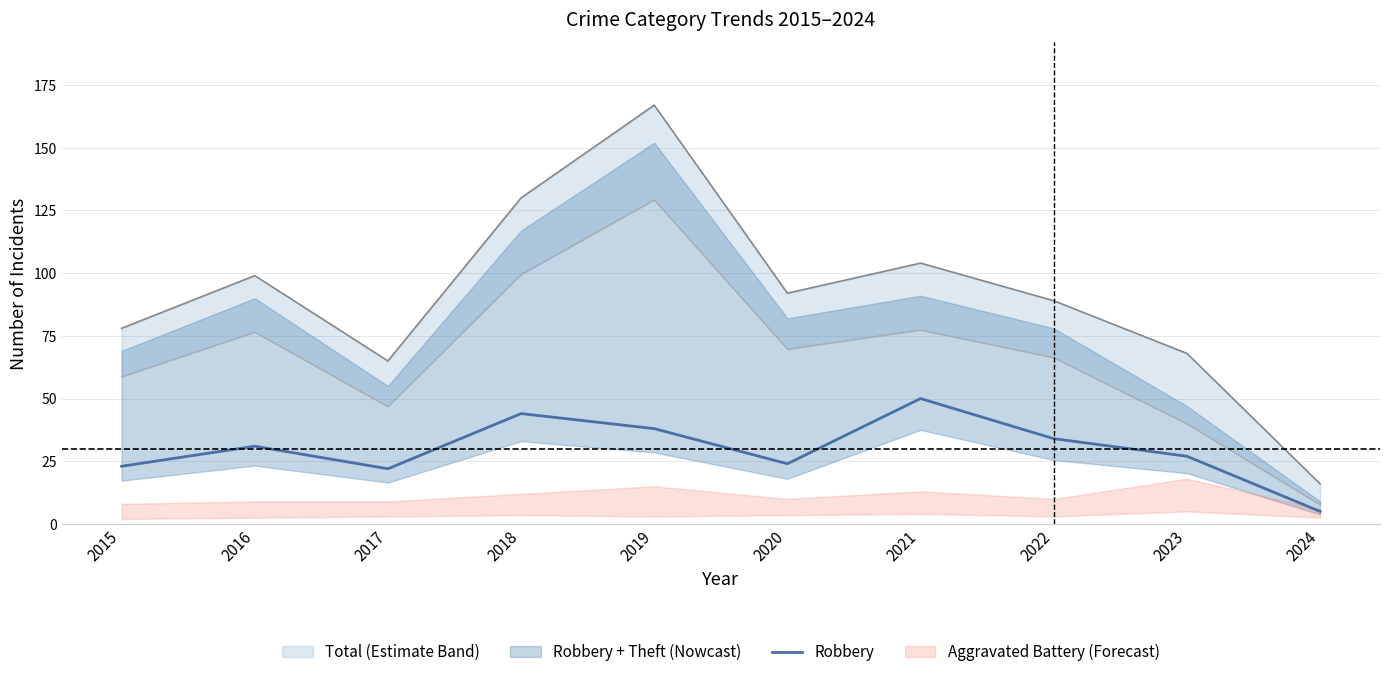

How many lines are shown in the chart?

1